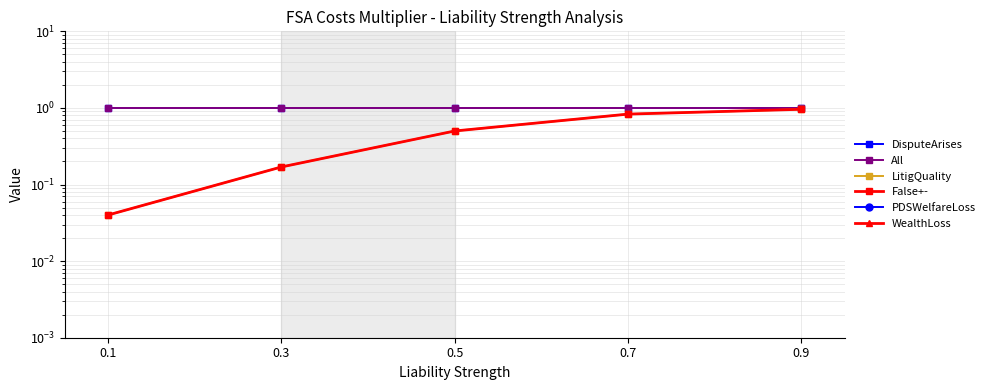

What is the spread (max minus min) of values at 0.7?

1.0